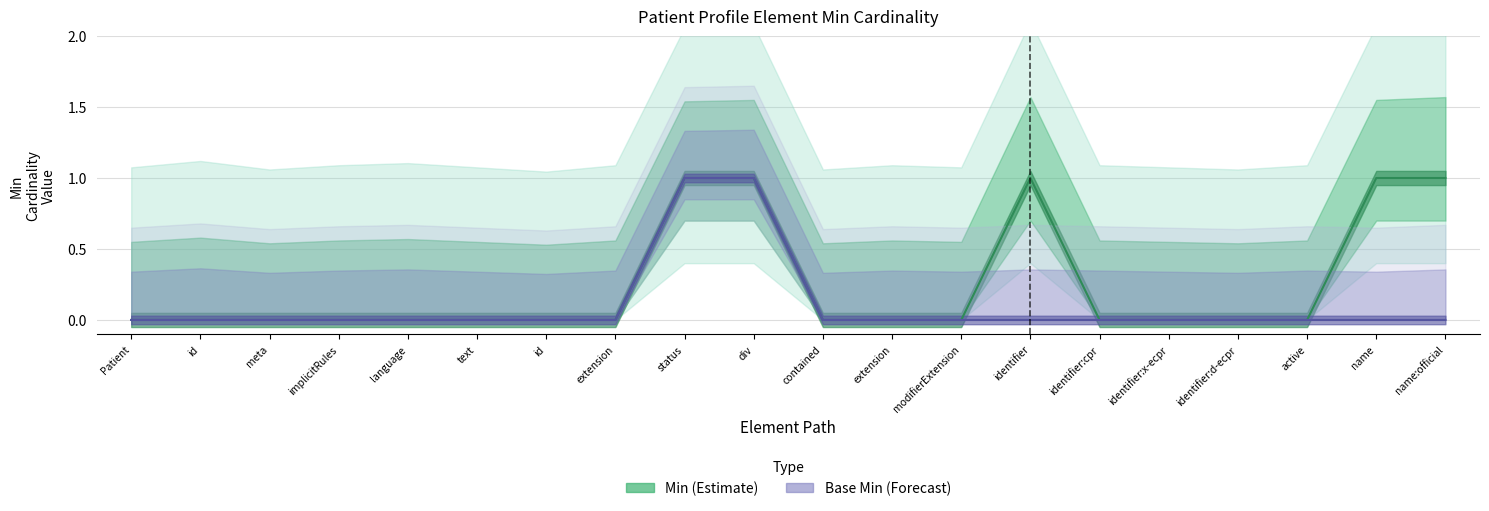

Reading left to right, list all the values displayed in this chart.

Min: Patient=0	id=0	meta=0	implicitRules=0	language=0	text=0	id=0	extension=0	status=1	div=1	contained=0	extension=0	modifierExtension=0	identifier=1	identifier:cpr=0	identifier:x-ecpr=0	identifier:d-ecpr=0	active=0	name=1	name:official=1
Base Min: Patient=0	id=0	meta=0	implicitRules=0	language=0	text=0	id=0	extension=0	status=1	div=1	contained=0	extension=0	modifierExtension=0	identifier=0	identifier:cpr=0	identifier:x-ecpr=0	identifier:d-ecpr=0	active=0	name=0	name:official=0